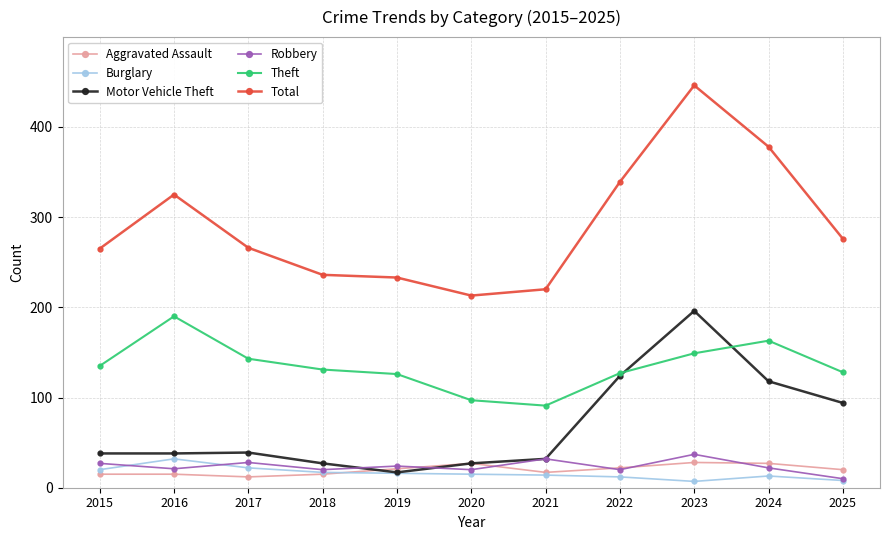

Which series has the widest spread of values?

Total